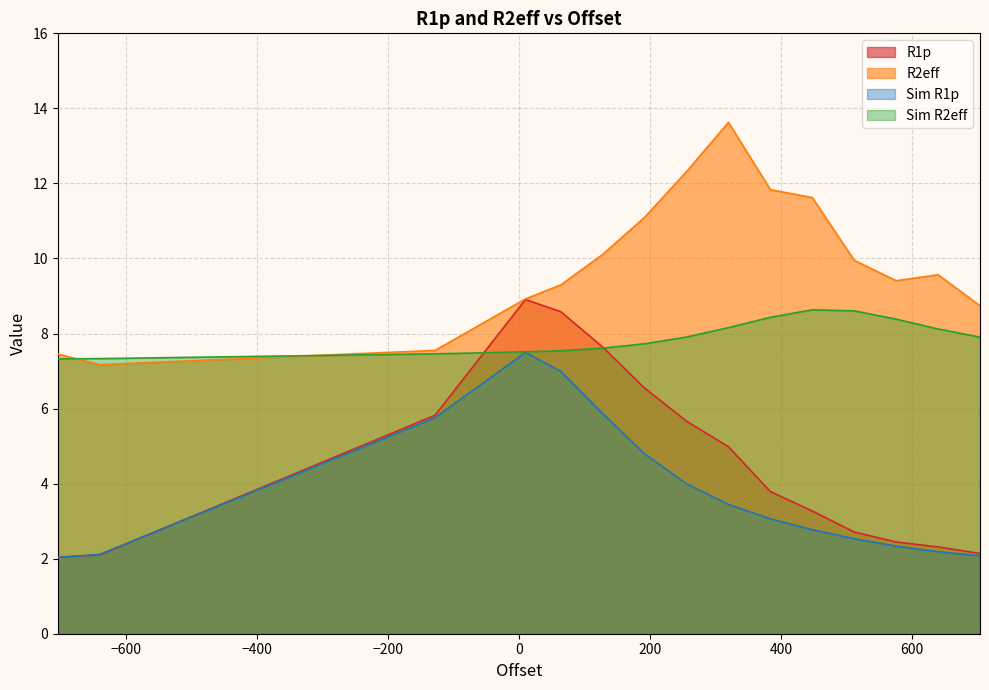

What is the label of the 13th point from the left?

64.0